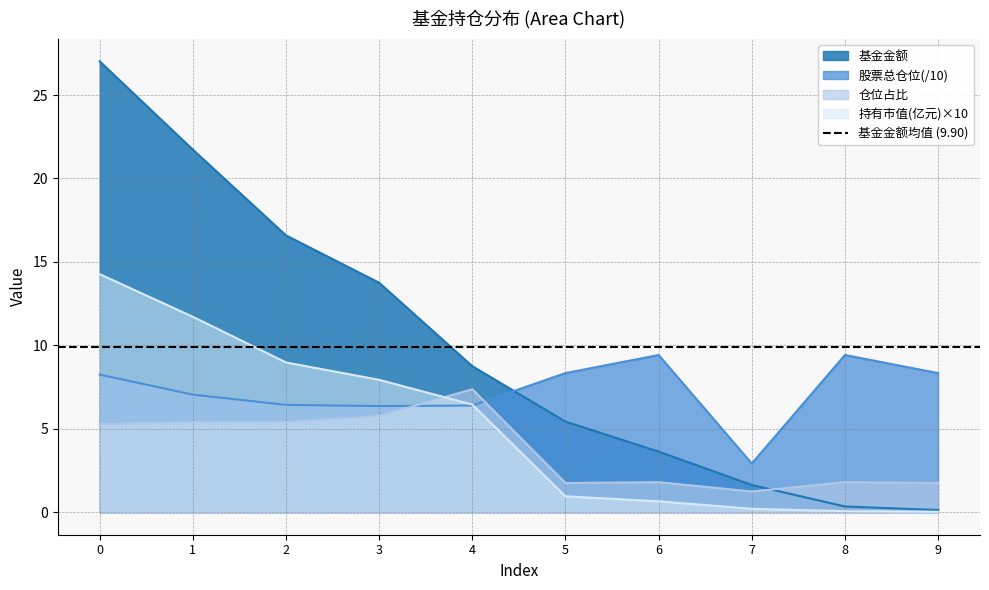

Rank the series by their maximum value, from lowest to highest.

仓位占比, 股票总仓位, 持有市值(亿元), 基金金额